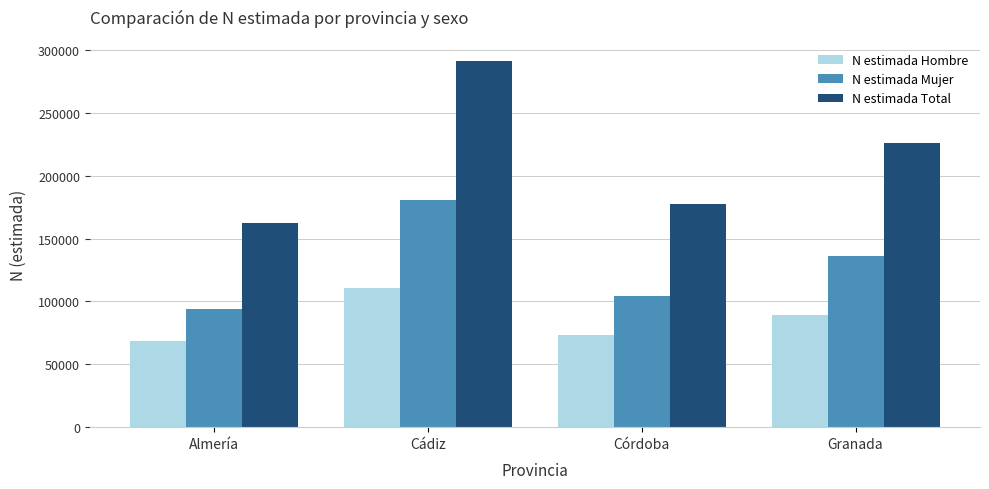

The N estimada Hombre series shows 68745 at Almería. True or false?

True